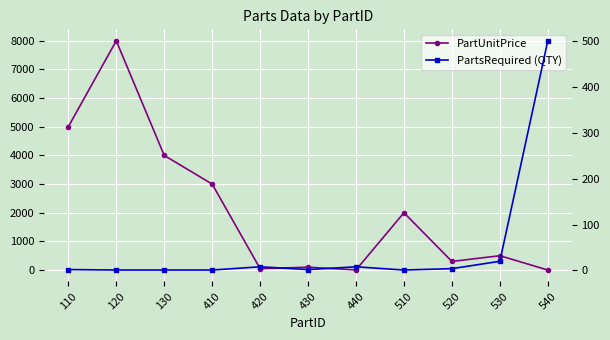

At which category does the chart reach its peak across all series?

120